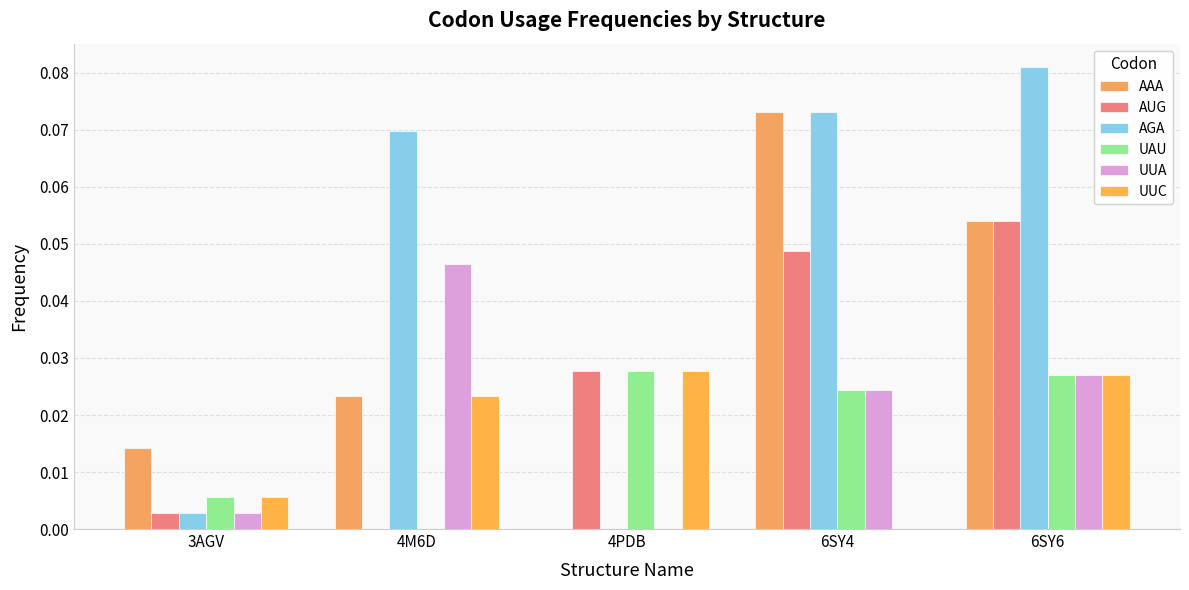

What is the label of the 4th bar from the right?

4M6D